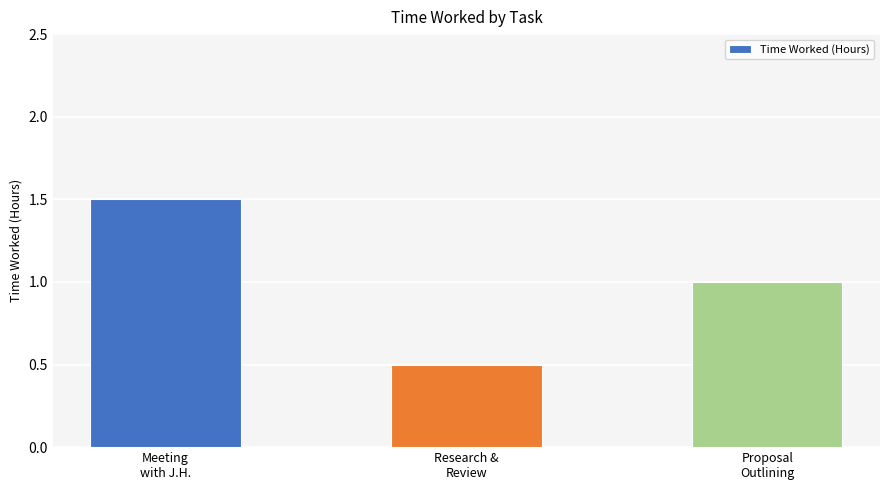

What position from the left is Research &
Review?

2